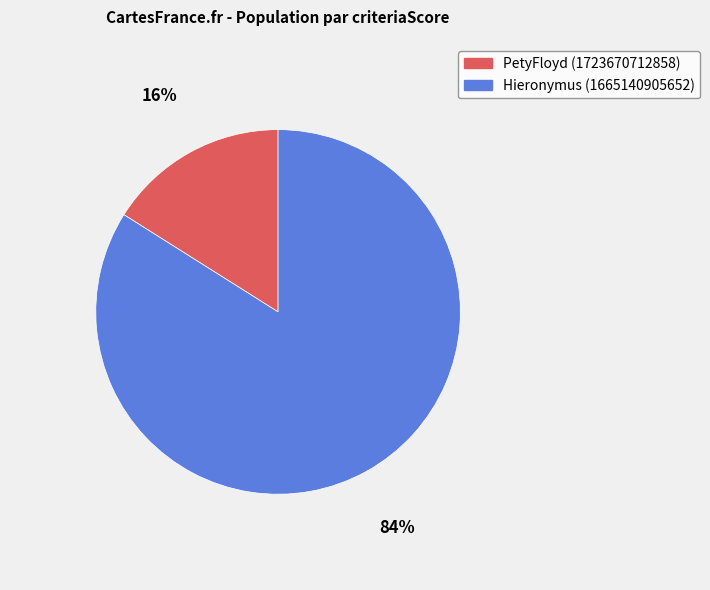

Rank the categories by value from lowest to highest.

PetyFloyd (1723670712858), Hieronymus (1665140905652)